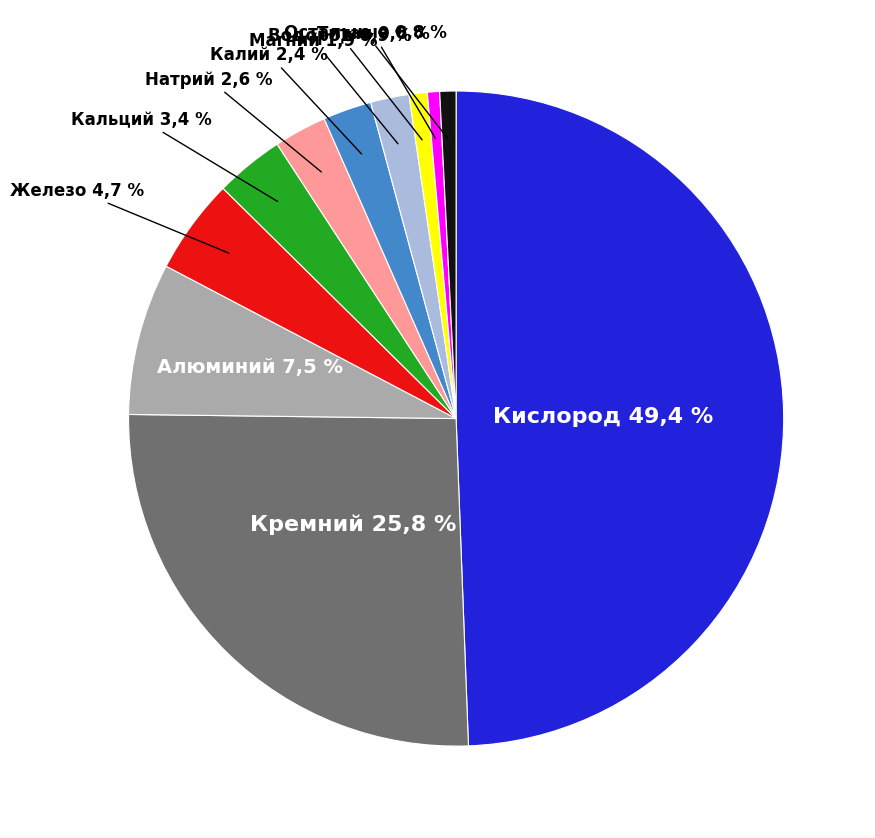

How many slices are in this pie chart?

11